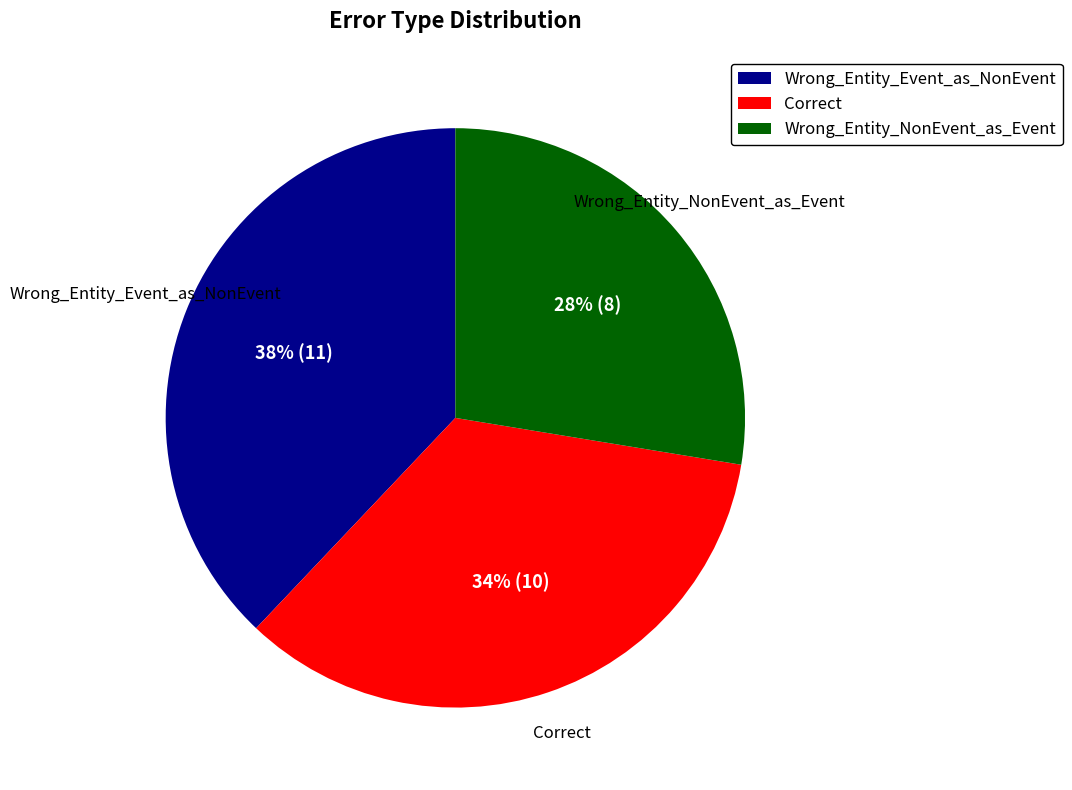

Do Wrong_Entity_Event_as_NonEvent and Correct together represent more than half of the pie?

Yes